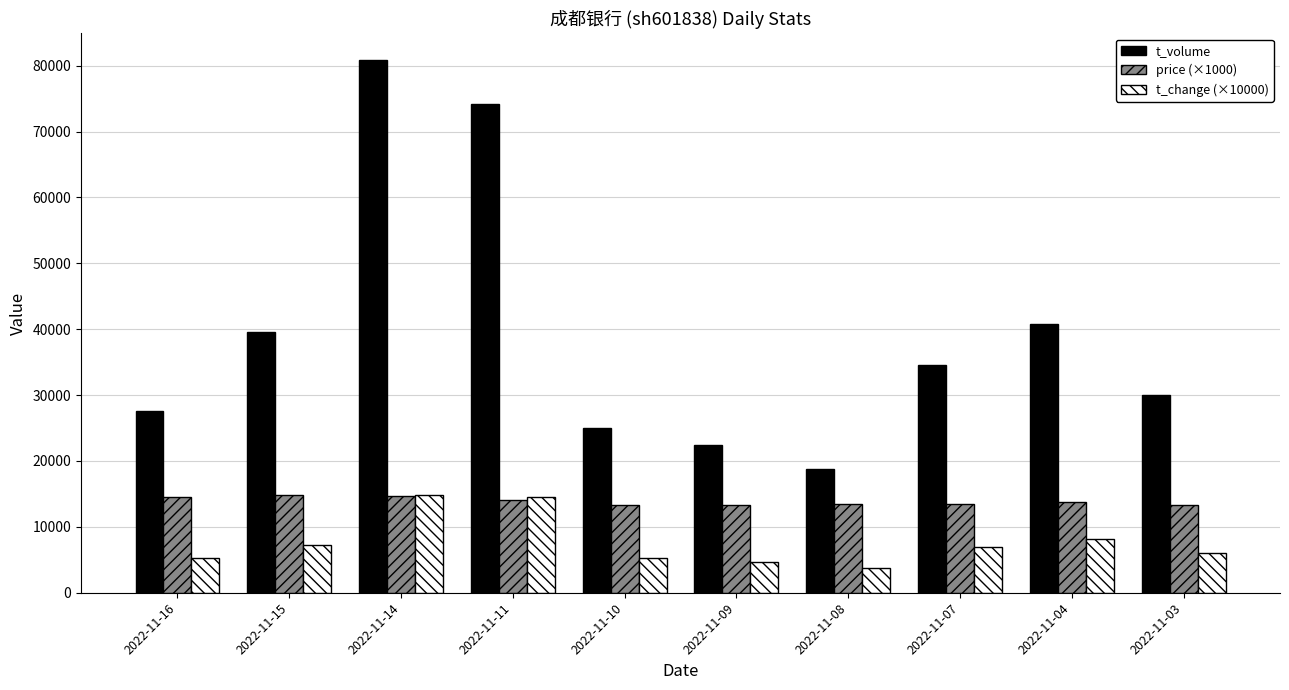

What is the minimum value shown in the chart?

3800.0